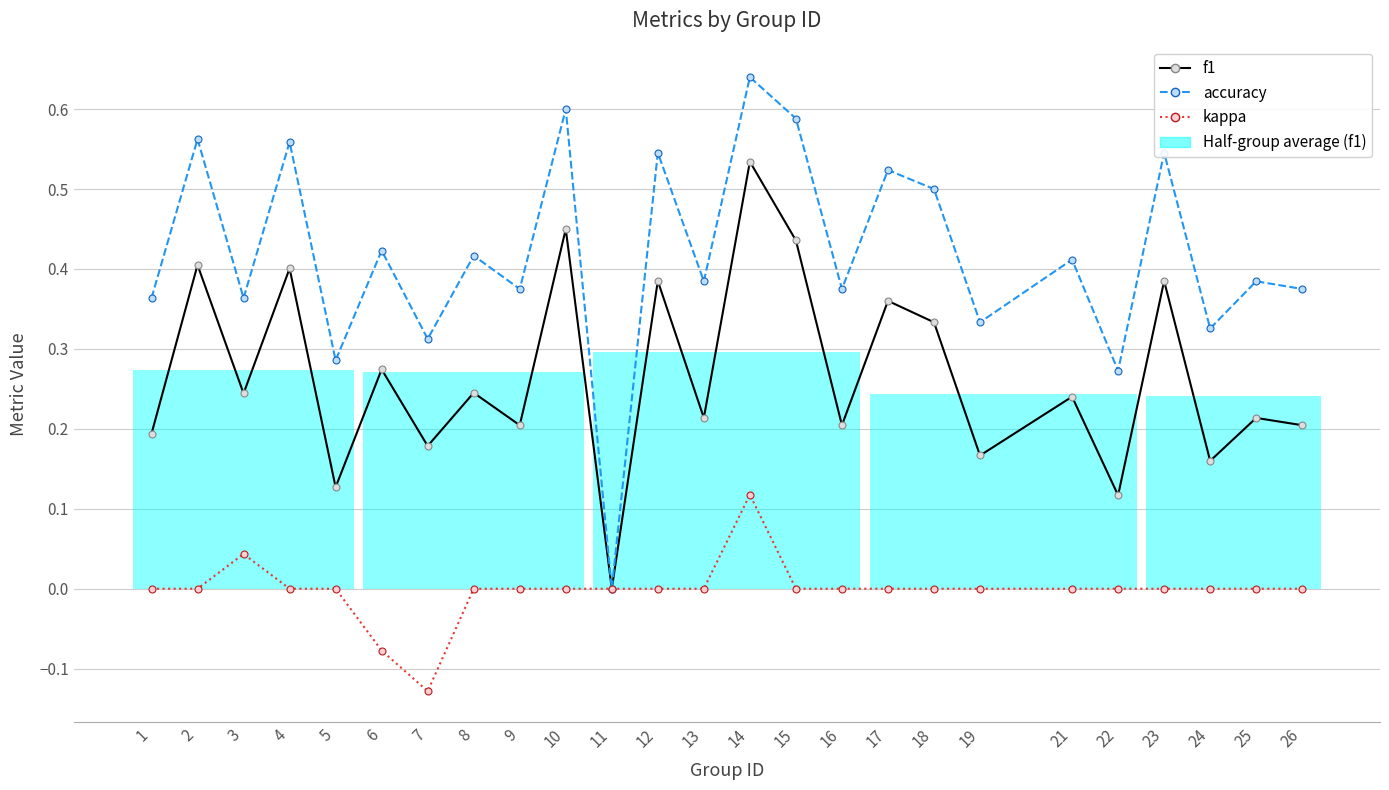

Where is the first local minimum for f1?

3